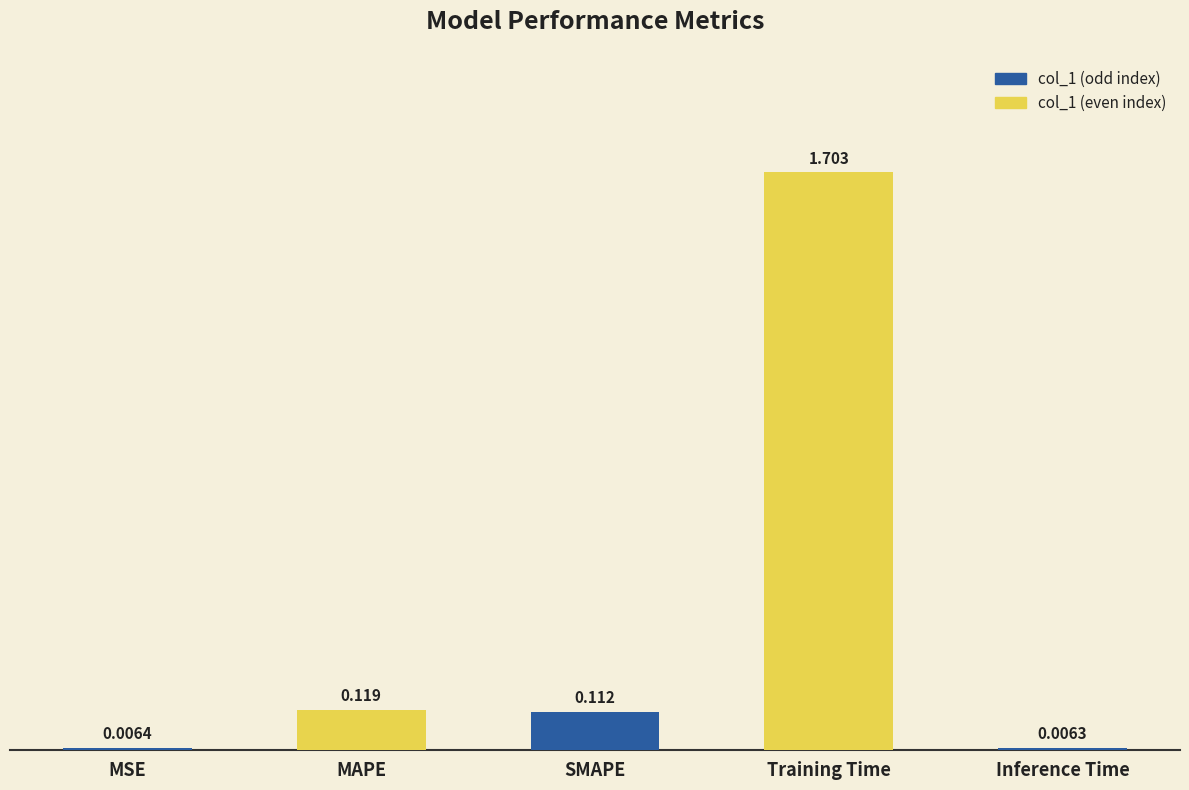

What is the label of the 2nd bar from the left?

MAPE